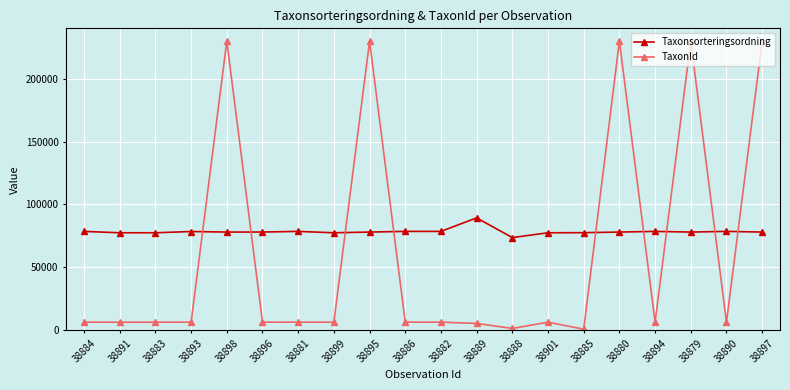

What is the highest value of the Taxonsorteringsordning series?

89356